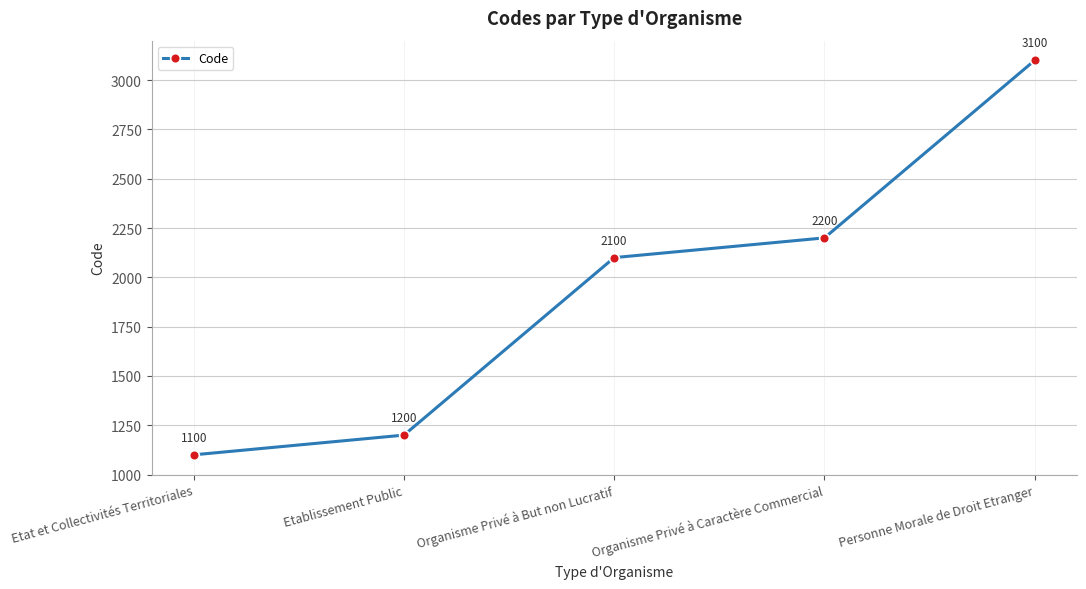

Reading left to right, what are all the values shown in this chart?

1100	1200	2100	2200	3100